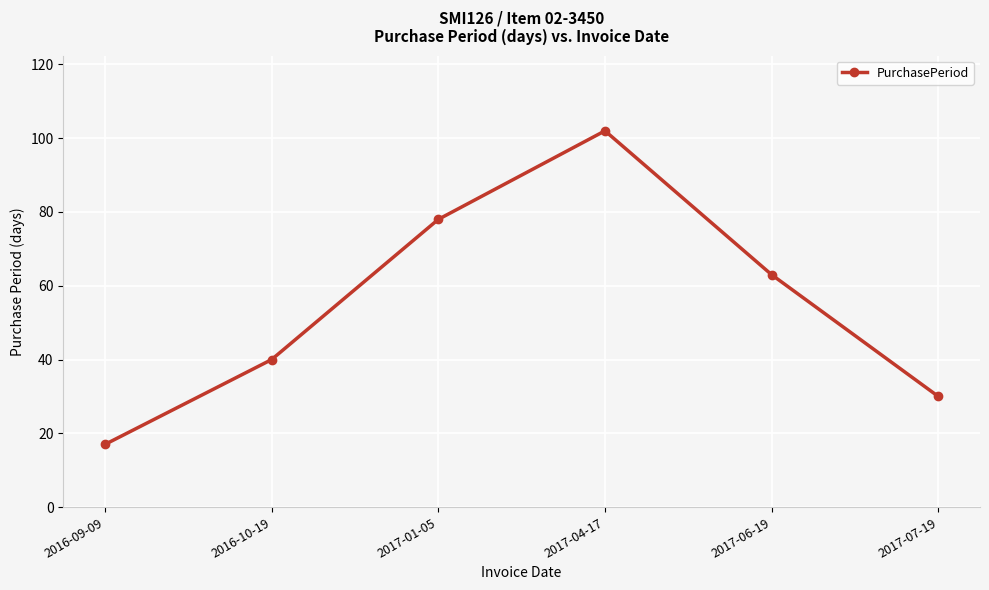

What is the greatest value displayed?

102